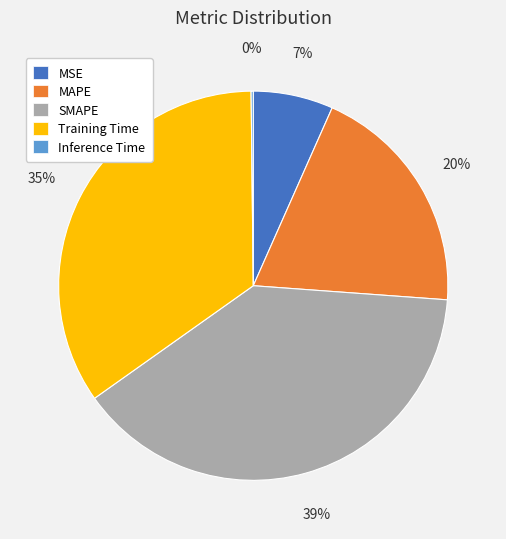

The Training Time slice represents 35% of the pie. True or false?

True